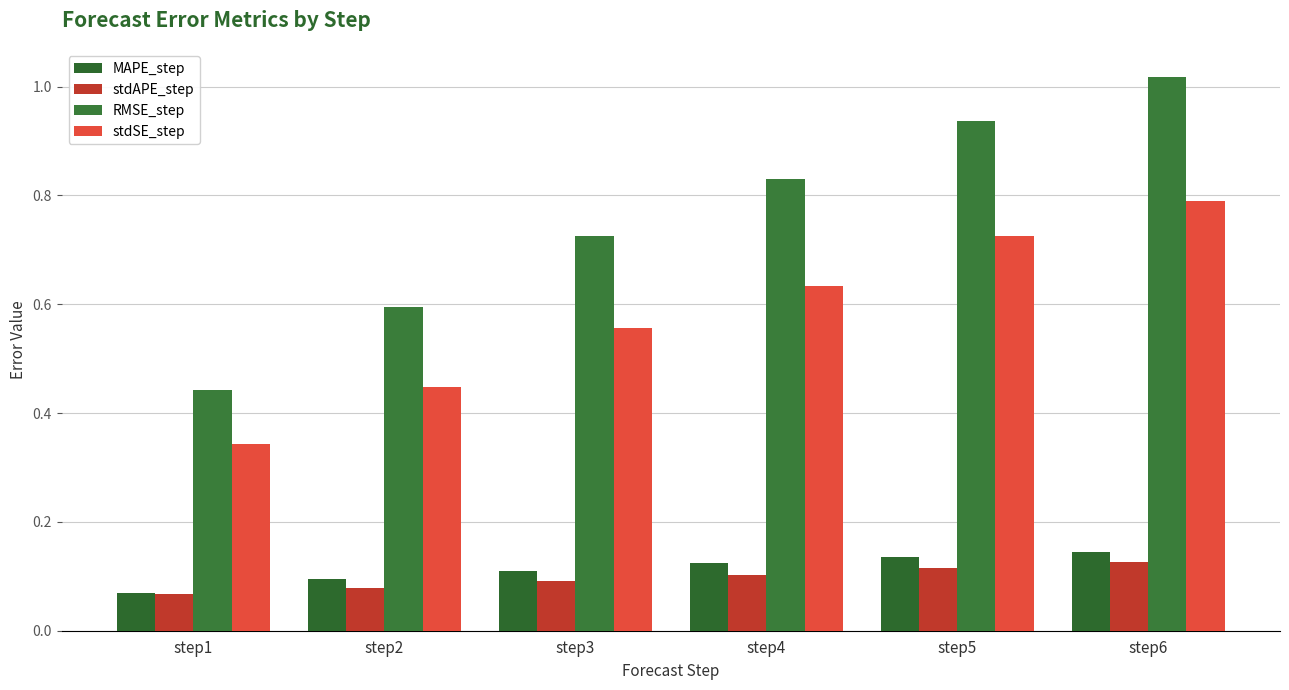

Reading left to right, extract all data points from this chart.

MAPE_step: step1=0.1	step2=0.1	step3=0.1	step4=0.1	step5=0.1	step6=0.1
stdAPE_step: step1=0.1	step2=0.1	step3=0.1	step4=0.1	step5=0.1	step6=0.1
RMSE_step: step1=0.4	step2=0.6	step3=0.7	step4=0.8	step5=0.9	step6=1.0
stdSE_step: step1=0.3	step2=0.4	step3=0.6	step4=0.6	step5=0.7	step6=0.8